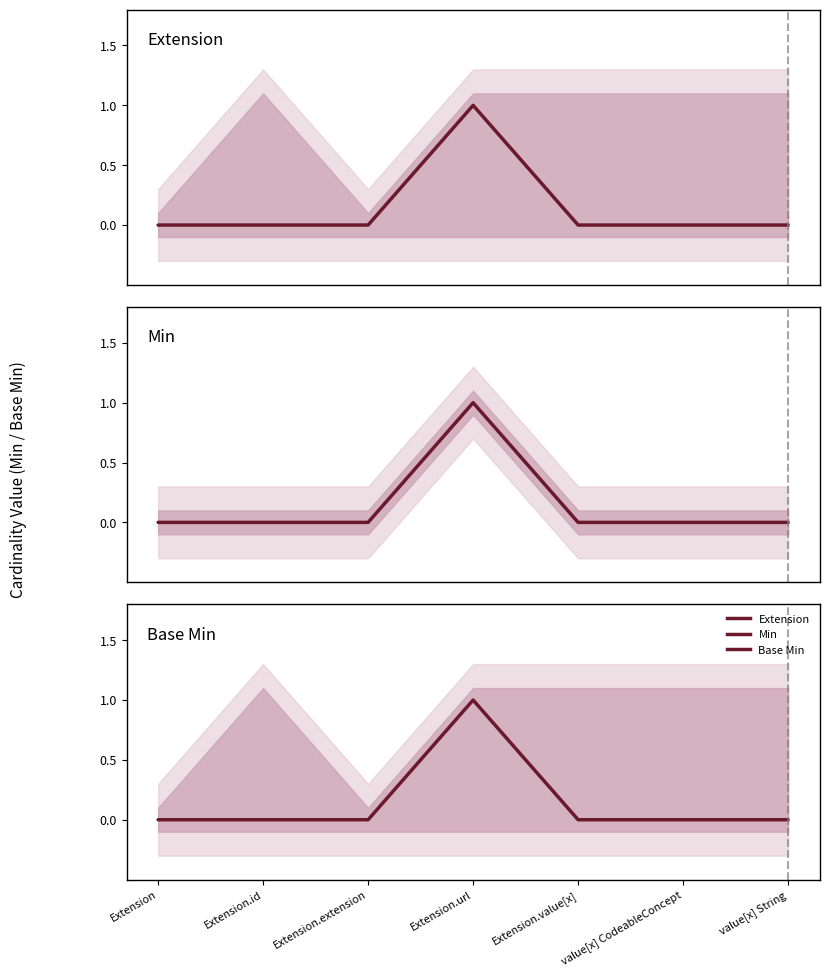

How many lines are shown in the chart?

3